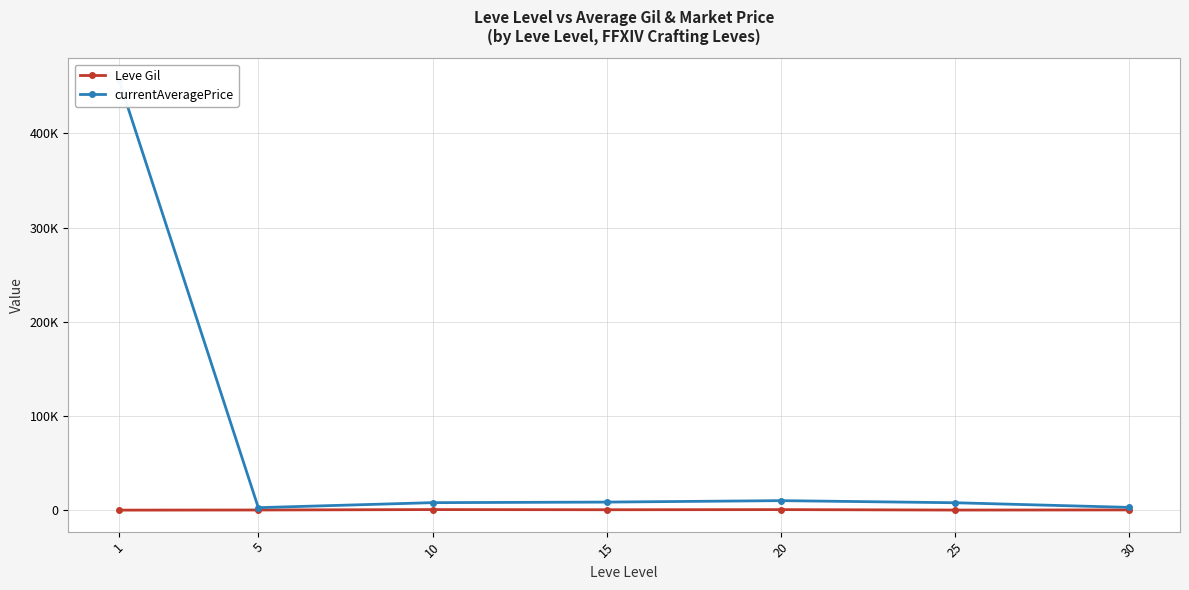

Is the value of Leve Gil at 10 greater than the value of currentAveragePrice at 25?

No